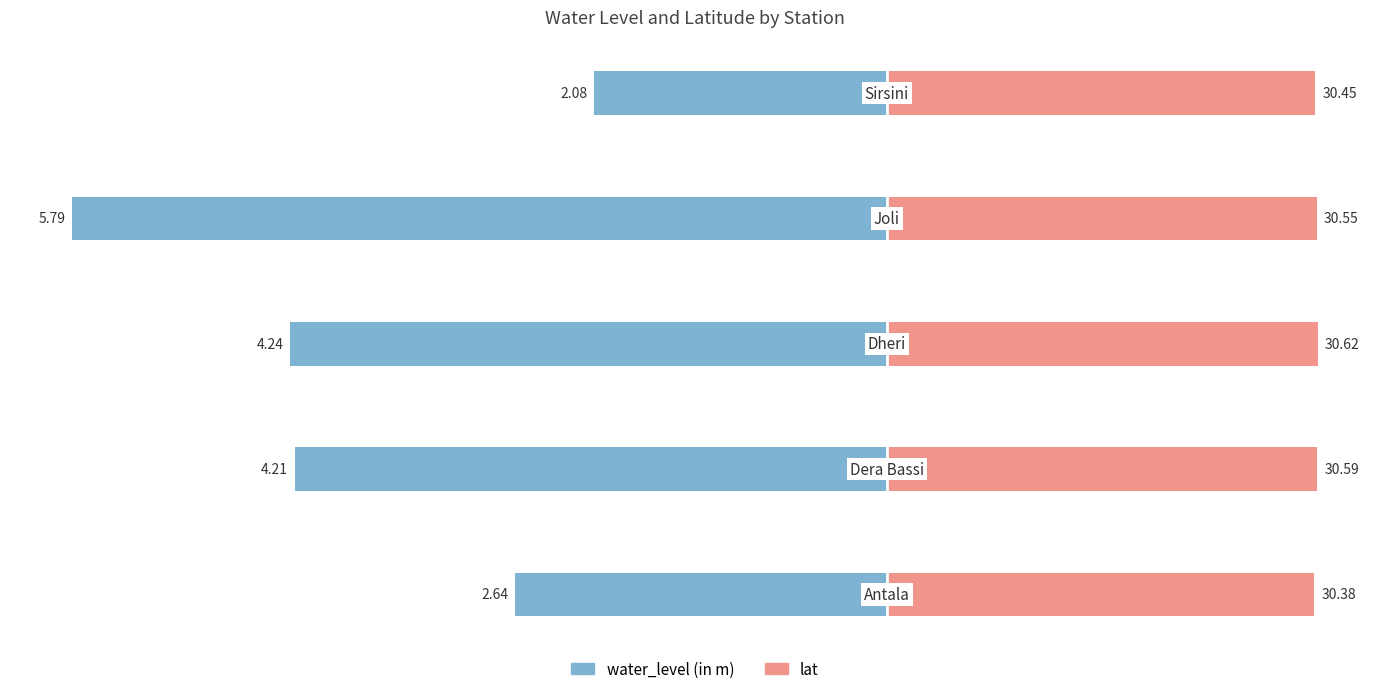

At 1, list the series in order from largest to smallest.

lat, water_level (in m)